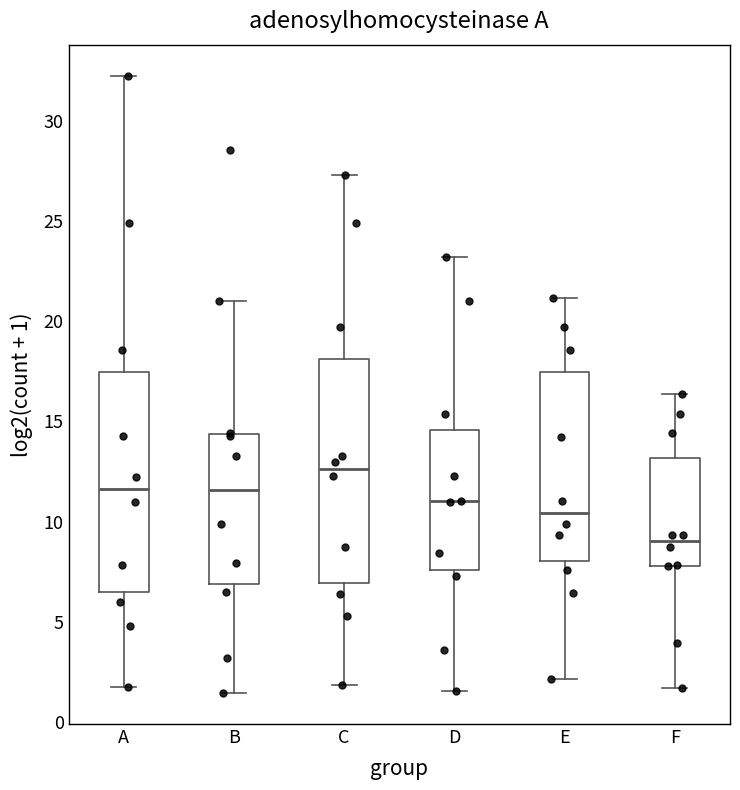

Reading left to right, read every box against the y-axis: the position of its median line, the range the box covers, and the ends of its whiskers. The values are not printed on the chart, so give them approximately, as read against the axis.

A: median 11.5, box 6.5 to 17.5, whiskers 1.5 to 32.0
B: median 11.5, box 7.0 to 14.5, whiskers 1.5 to 21.0
C: median 12.5, box 7.0 to 18.0, whiskers 2.0 to 27.5
D: median 11.0, box 7.5 to 14.5, whiskers 1.5 to 23.0
E: median 10.5, box 8.0 to 17.5, whiskers 2.0 to 21.0
F: median 9.0, box 8.0 to 13.0, whiskers 1.5 to 16.5